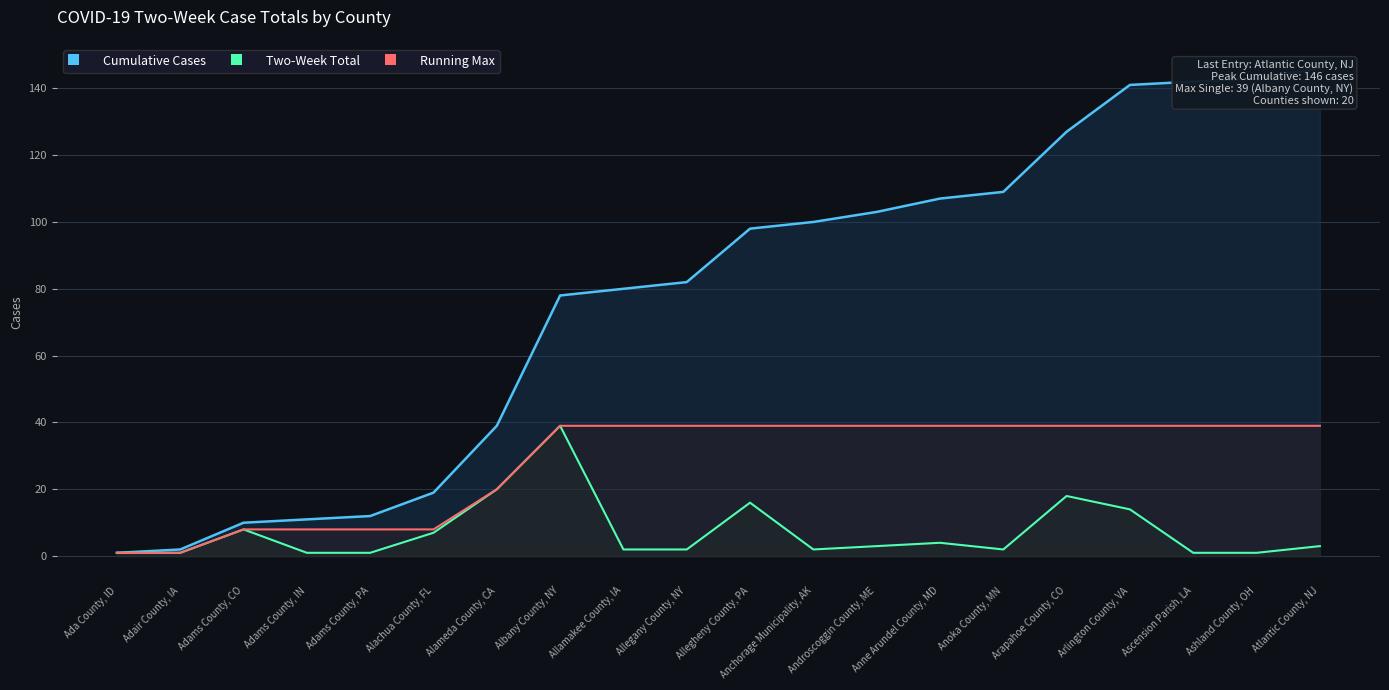

What is the label of the 3rd point from the right?

Ascension Parish, LA